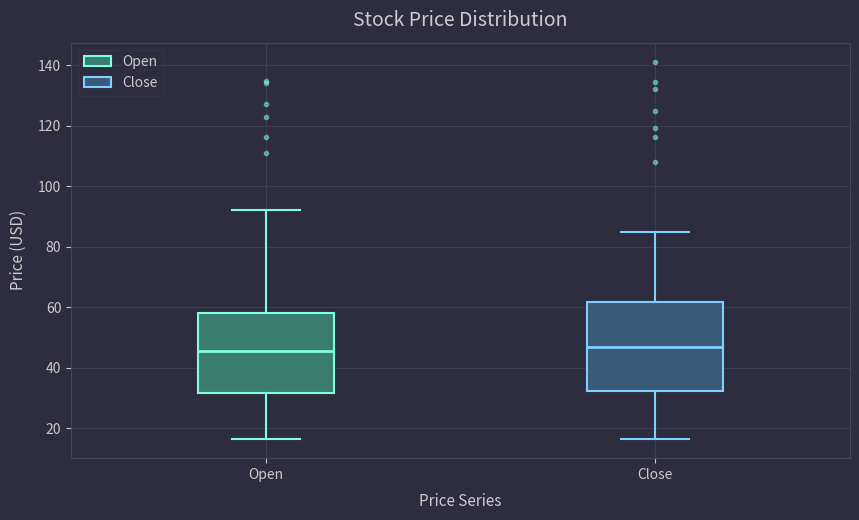

Reading left to right, transcribe this box plot: for each box, give where its median line is, the range the box spans, and where its two whiskers end, as read against the y-axis. The values are not printed on the chart, so give them approximately, as read against the axis.

Open: median 46, box 32 to 58, whiskers 16 to 92
Close: median 46, box 32 to 62, whiskers 16 to 86